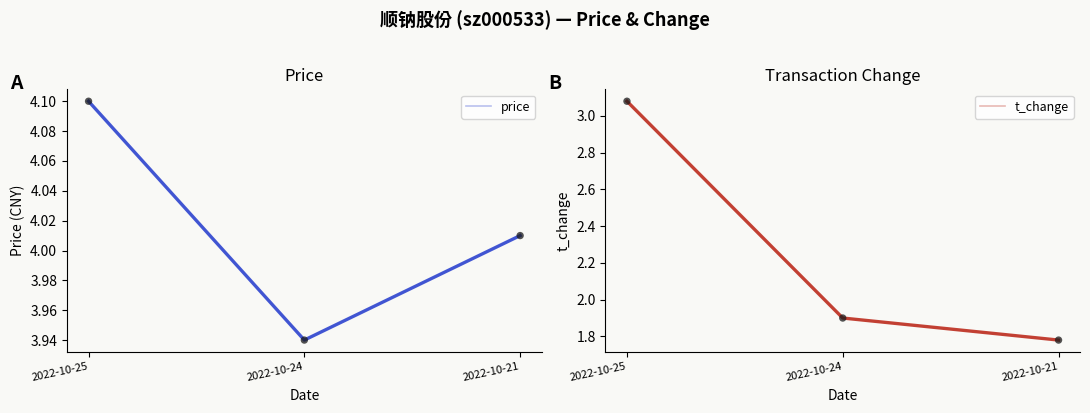

Which series has the widest spread of Y values?

t_change